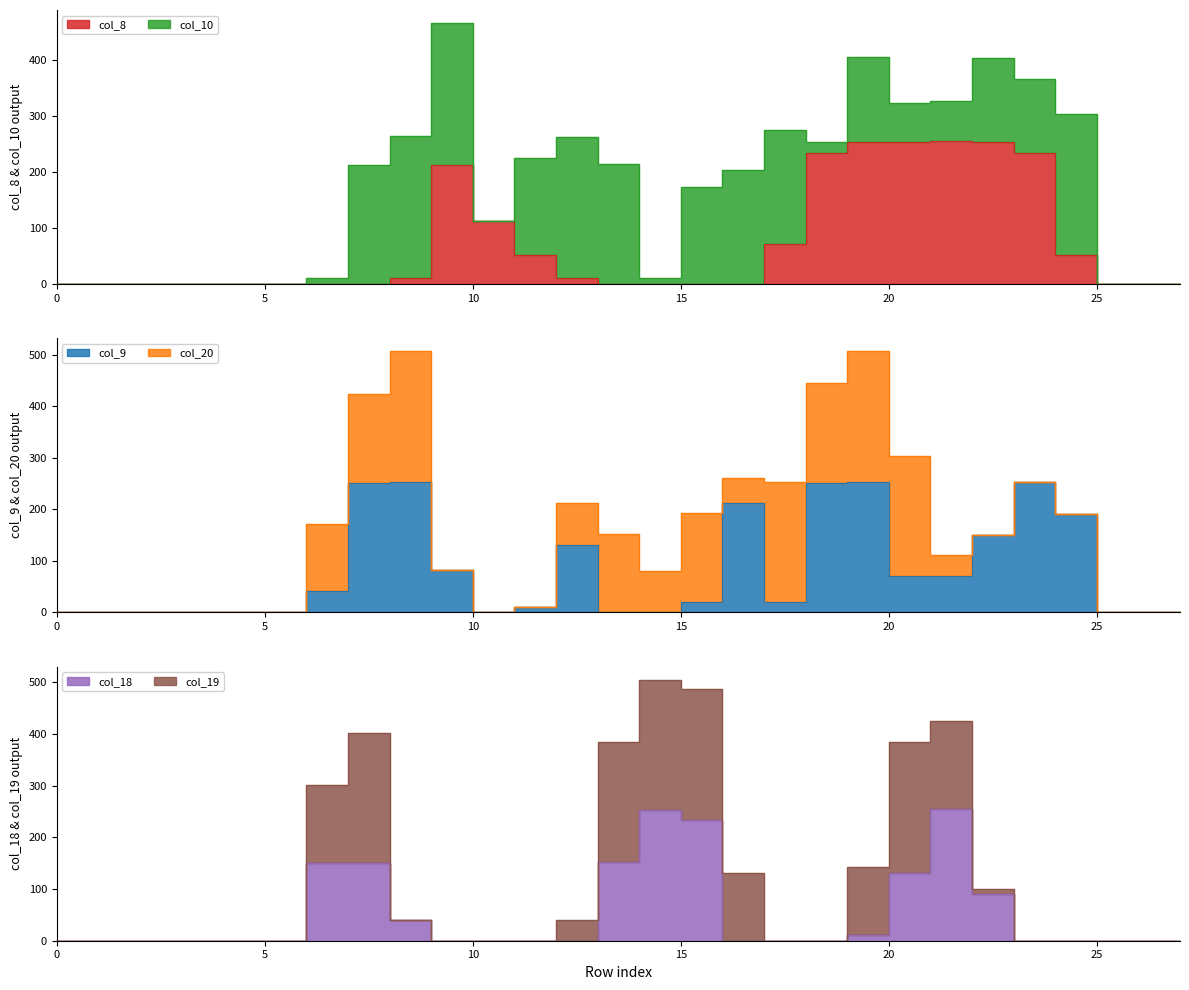

Where is the first local minimum for col_9?

10